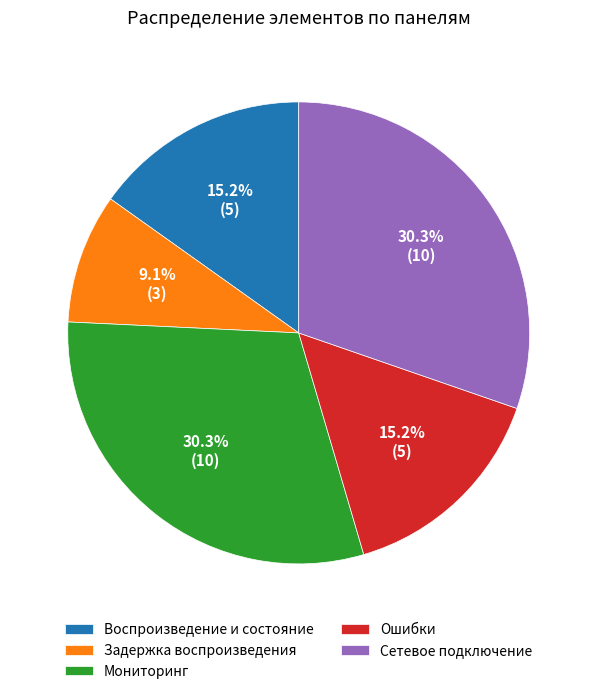

What is the smallest slice in the pie chart?

Задержка воспроизведения